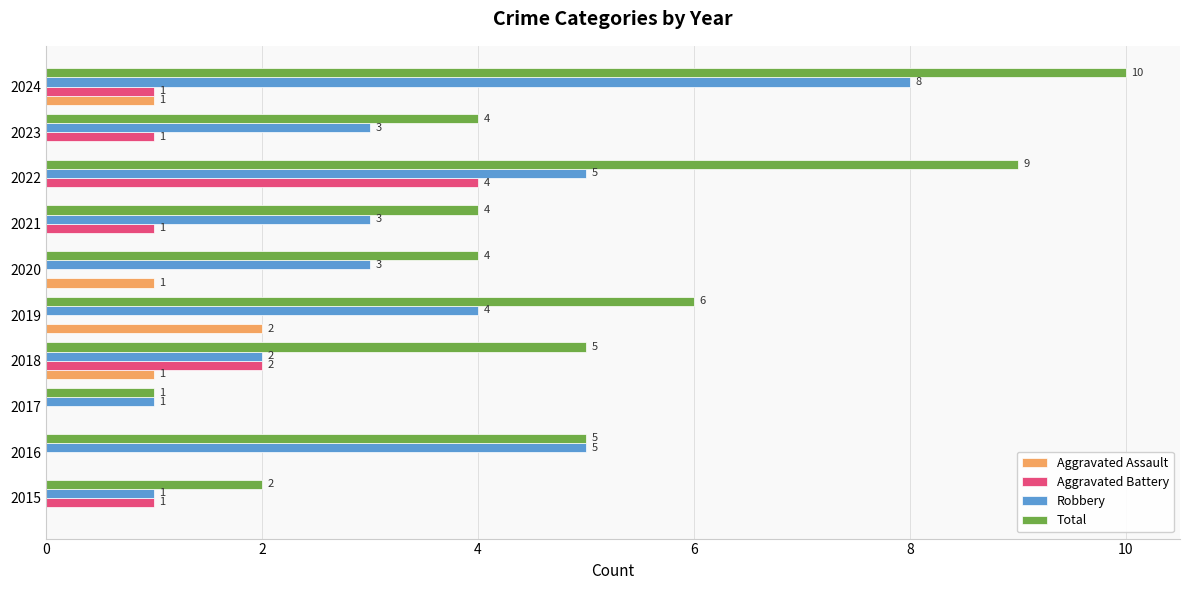

What is the highest value of the Total series?

10